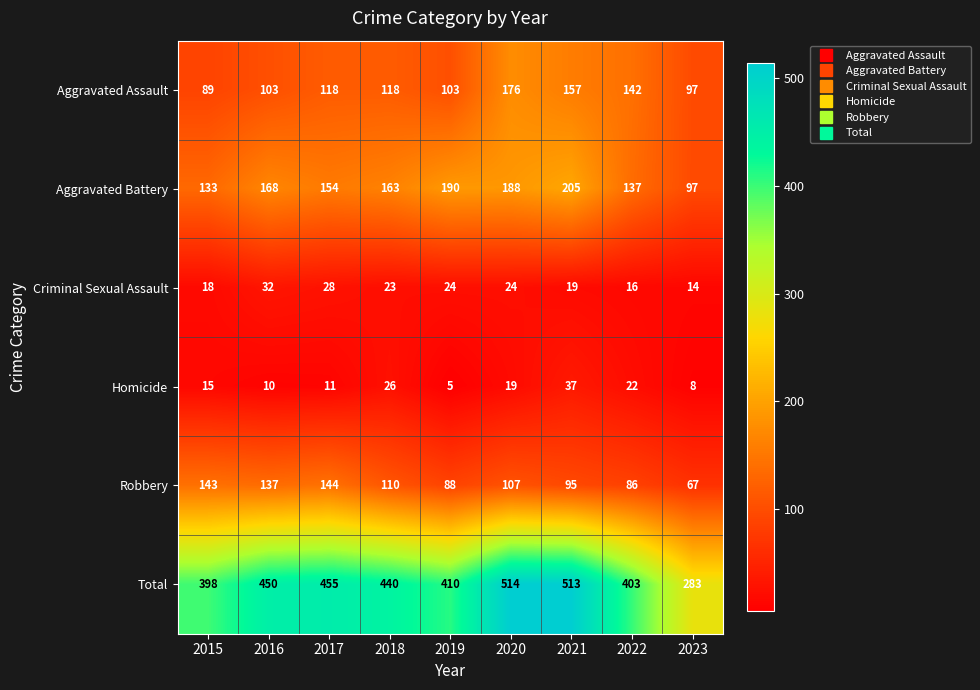

Between 2019 and 2021, which series saw the biggest shift?

Total